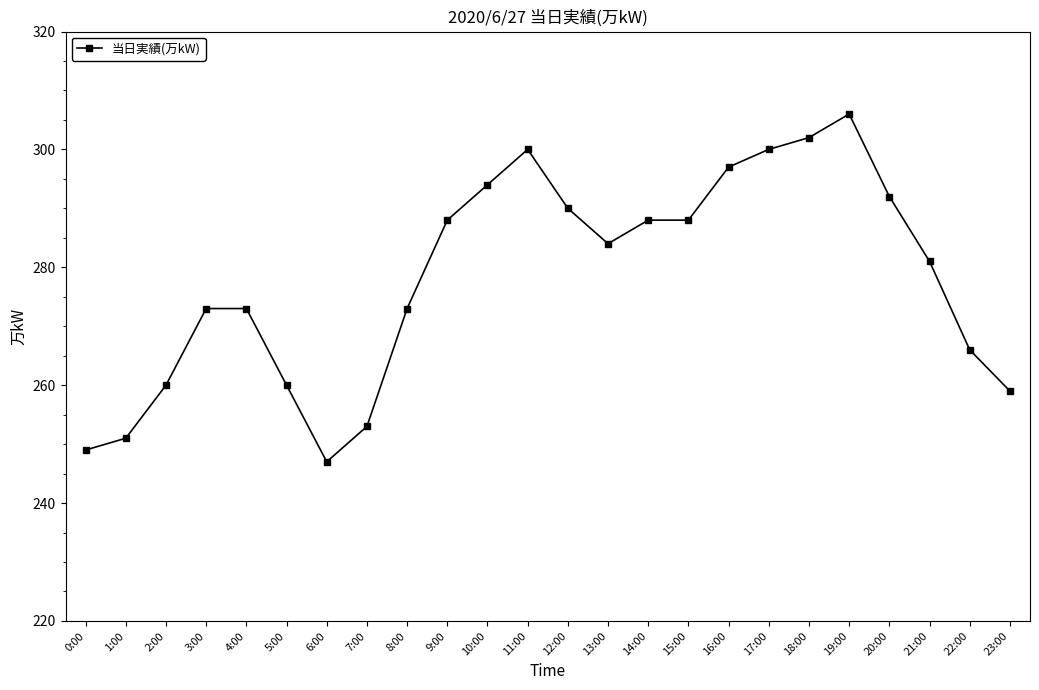

Read the value at 11:00, to the nearest 5.

300